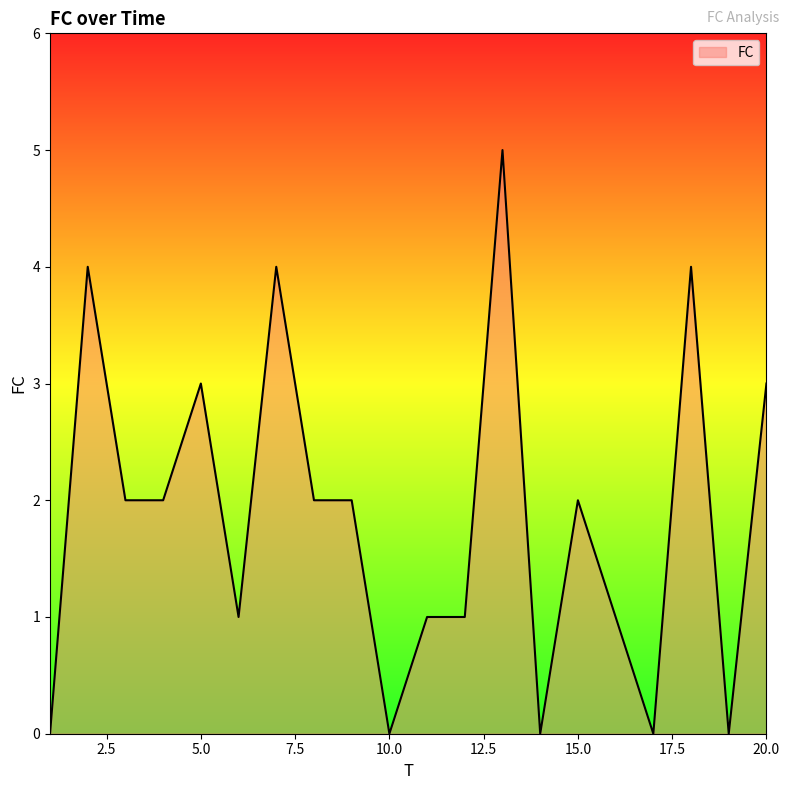

What is the greatest value displayed?

5